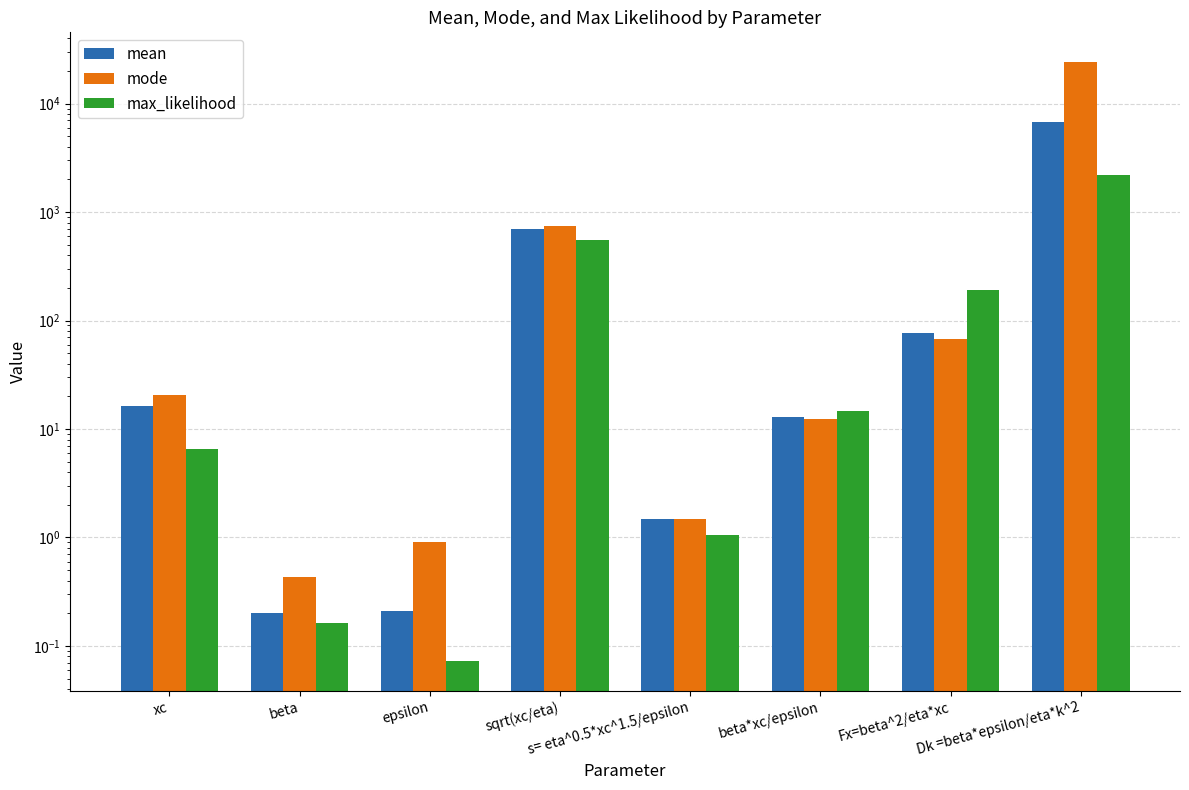

What is the difference between the highest and lowest values at sqrt(xc/eta)?

196.6